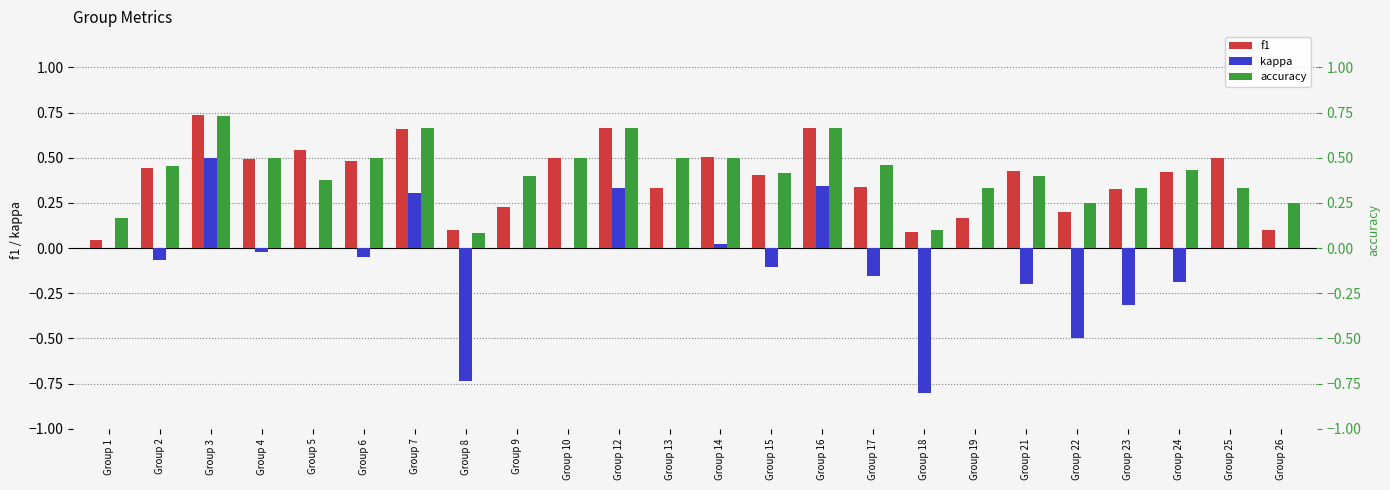

What is the difference between the maximum and minimum values in the accuracy series?

0.6